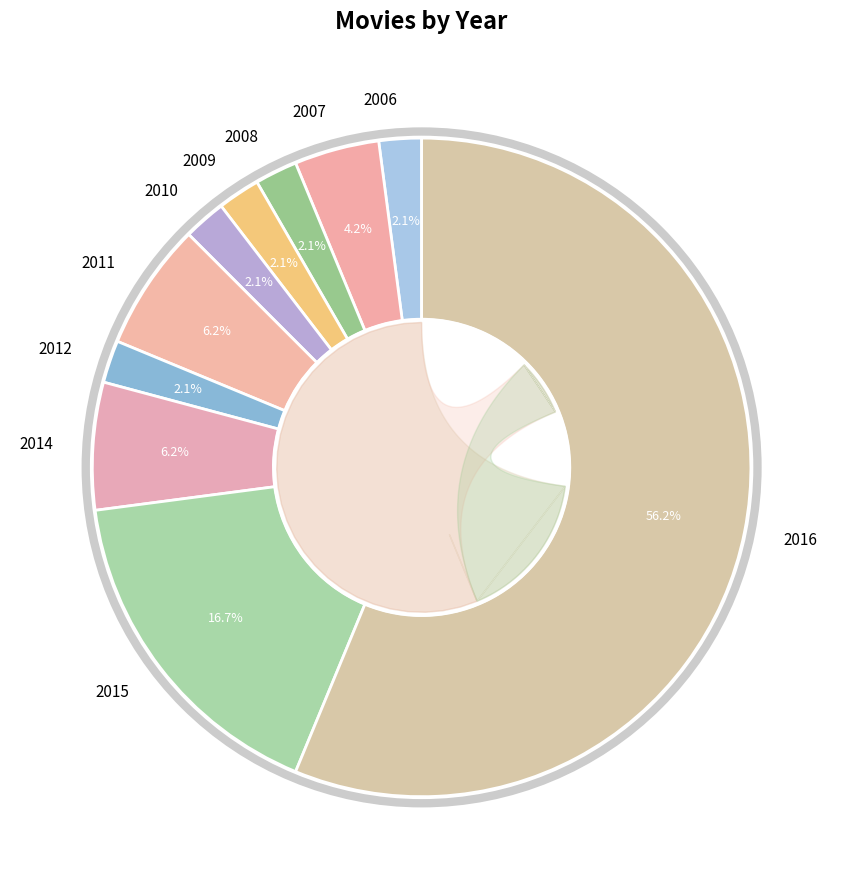

How many segments does this pie chart have?

10